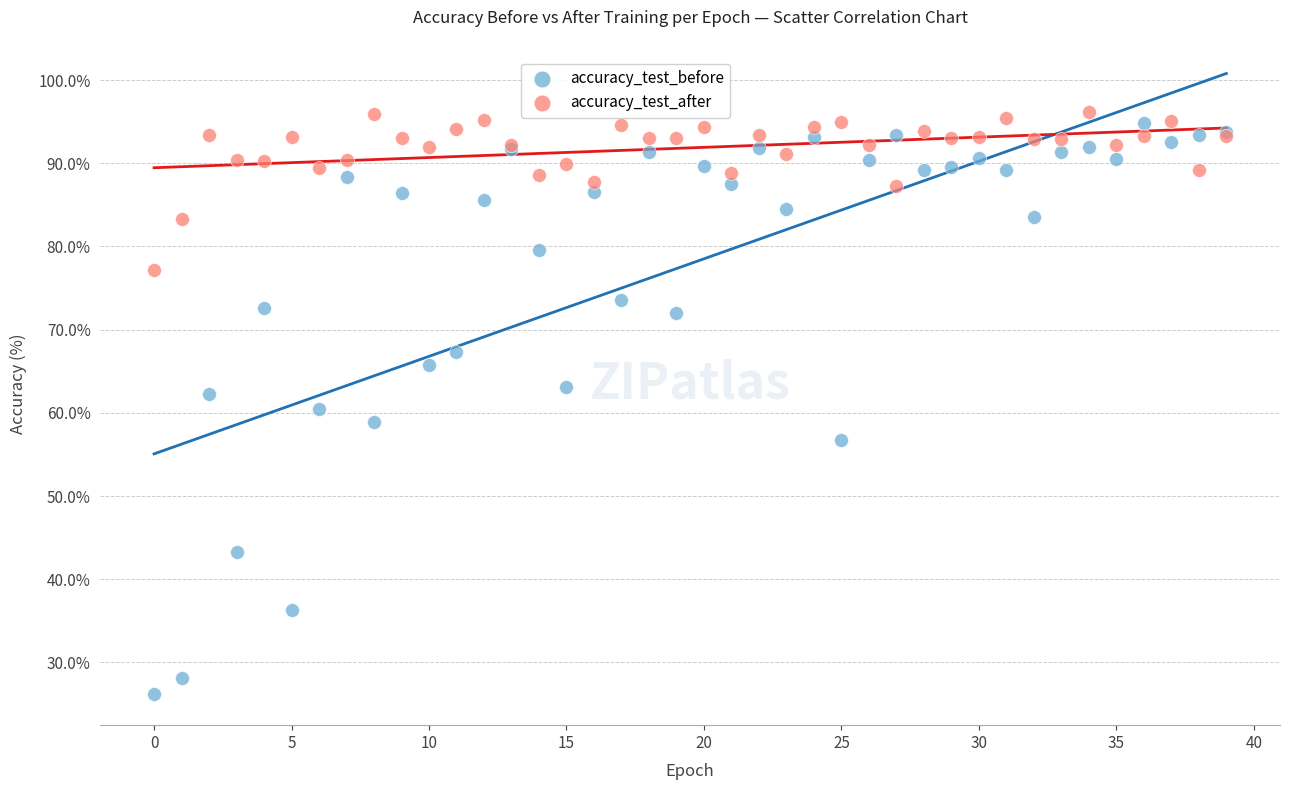

Which series has the widest spread of Y values?

accuracy_test_before